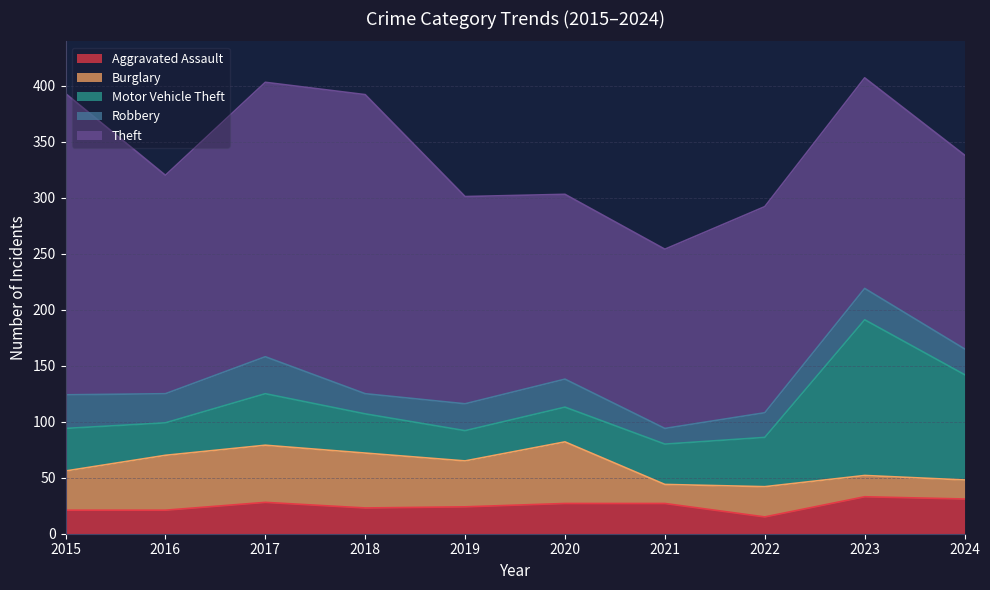

What are all the series names shown in the legend?

Aggravated Assault, Burglary, Motor Vehicle Theft, Robbery, Theft